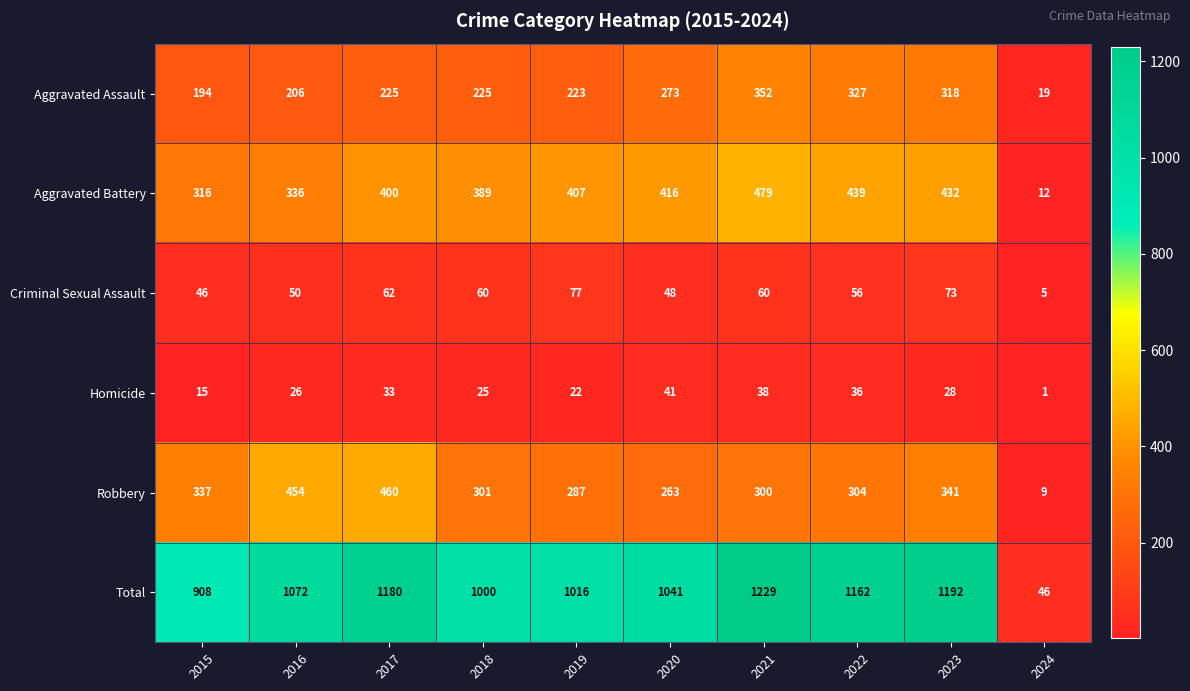

What is the difference between the Aggravated Battery values at 2022 and 2018?

50